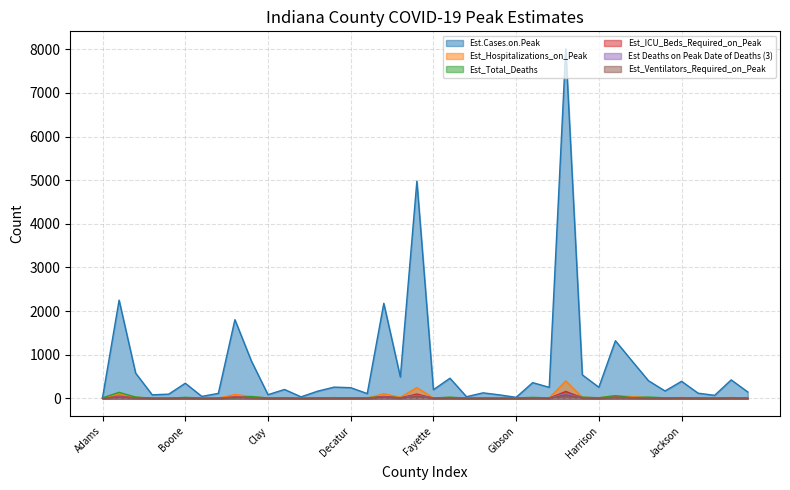

Does the chart display data point markers on the line(s)?

No